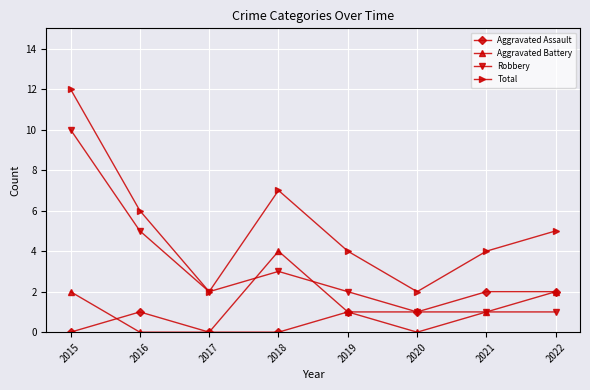

Which series has the largest range (max minus min)?

Total